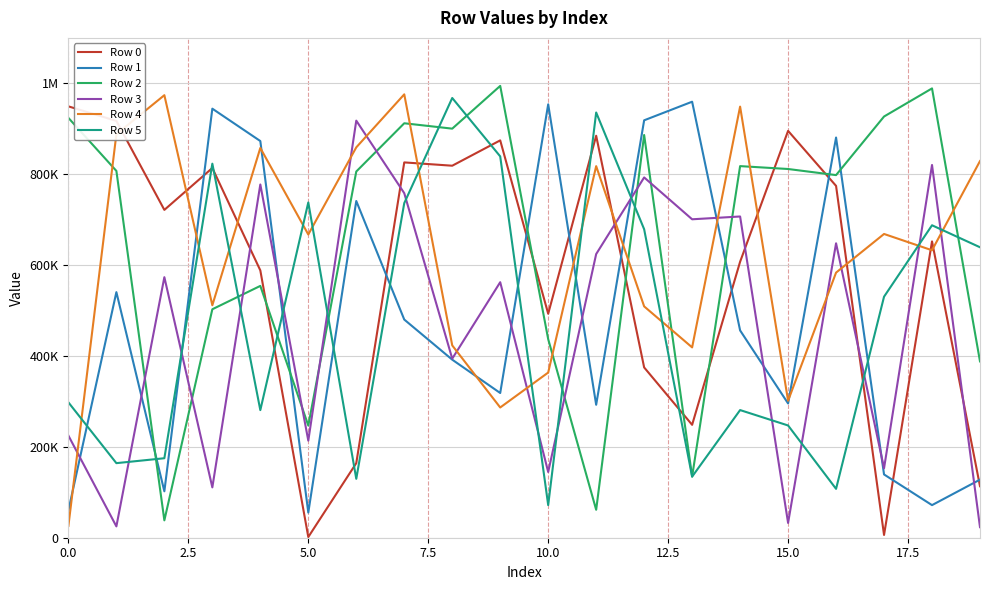

What is the sum of all Row 1 values?

9602553